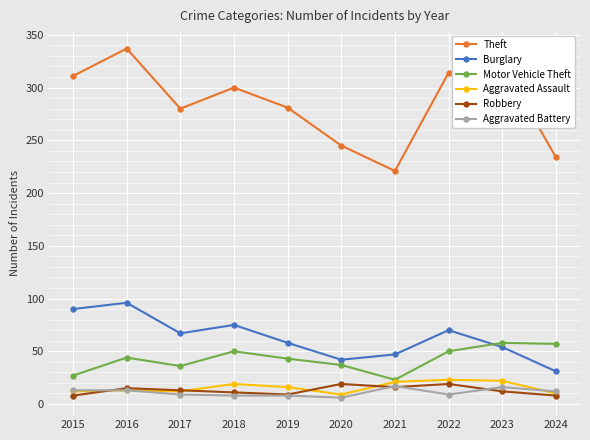

What is the highest value of the Theft series?

337